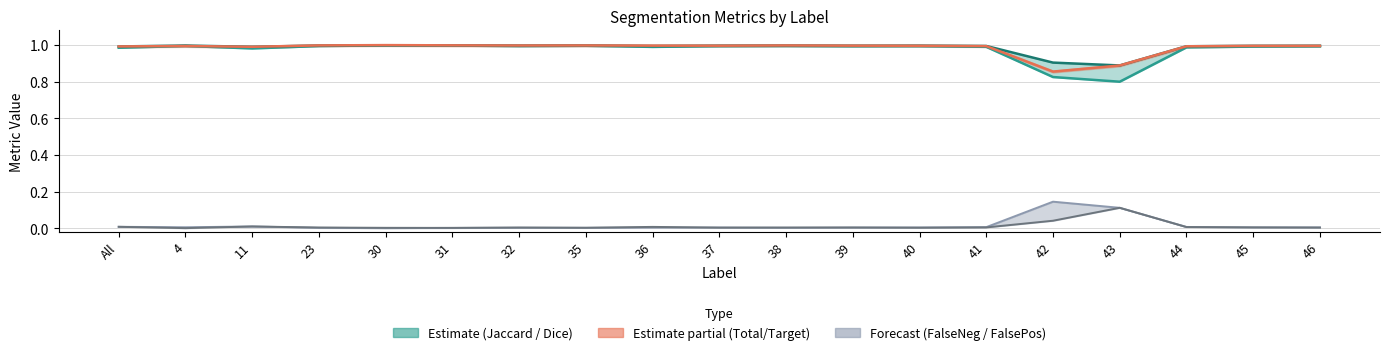

What is the value of the Dice point at the 3rd from the left?

1.0